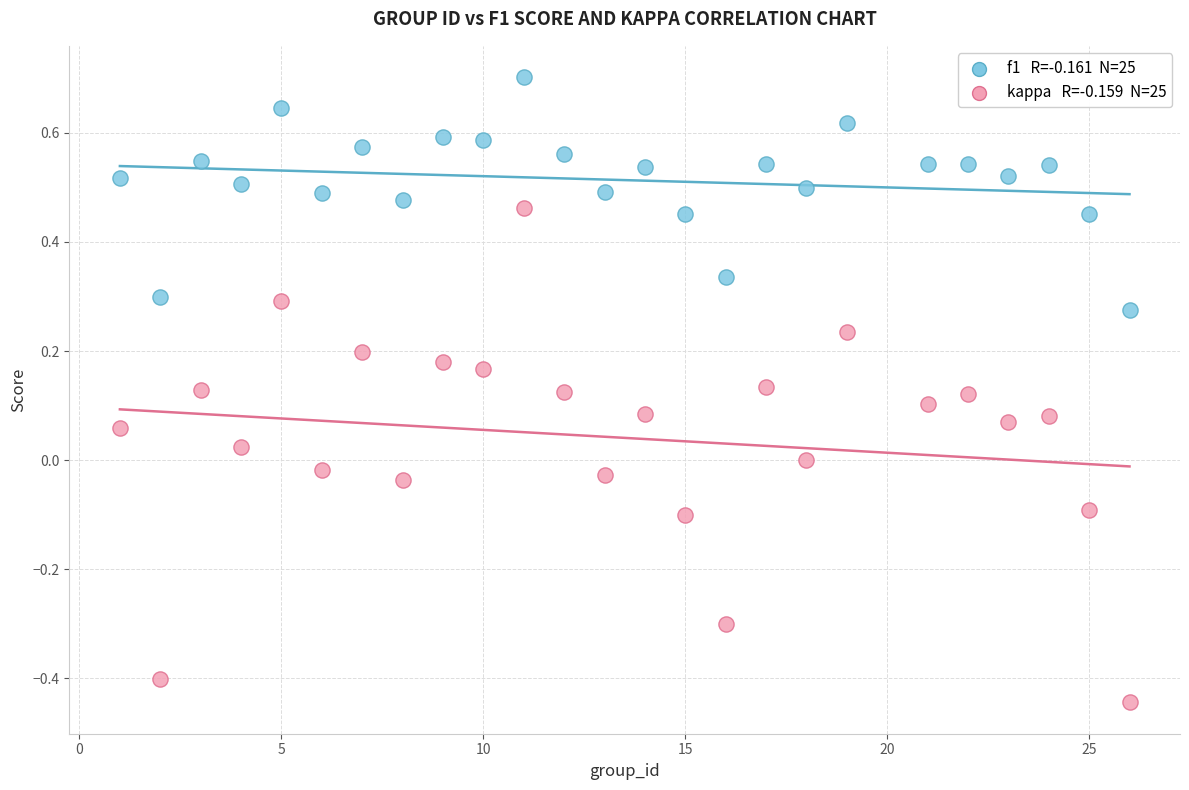

Across all data points, what is the range of X values (max minus min)?

25.0